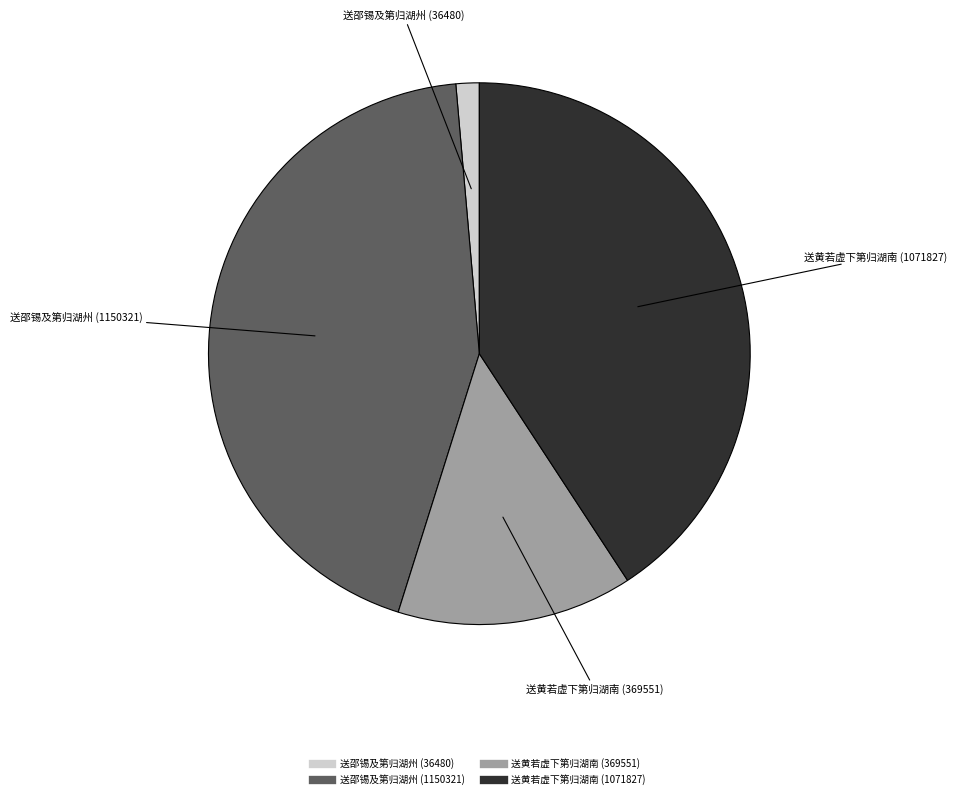

Which slice is the largest?

送邵锡及第归湖州 (1150321)